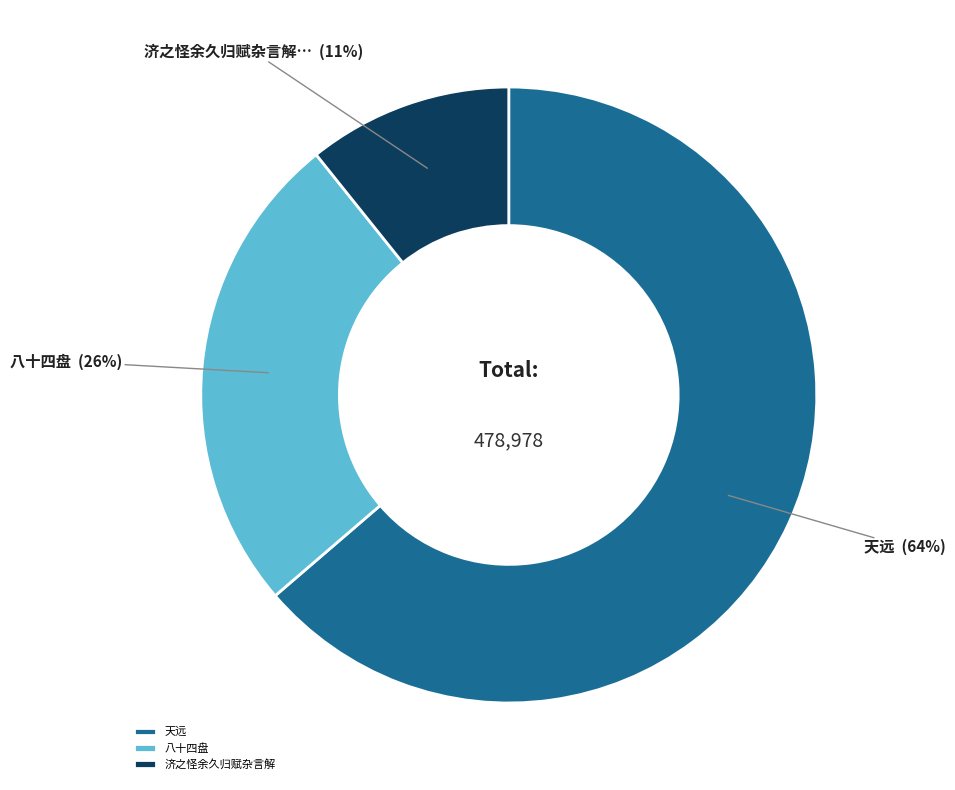

Do 八十四盘 and 济之怪余久归赋杂言解 together represent more than half of the pie?

No